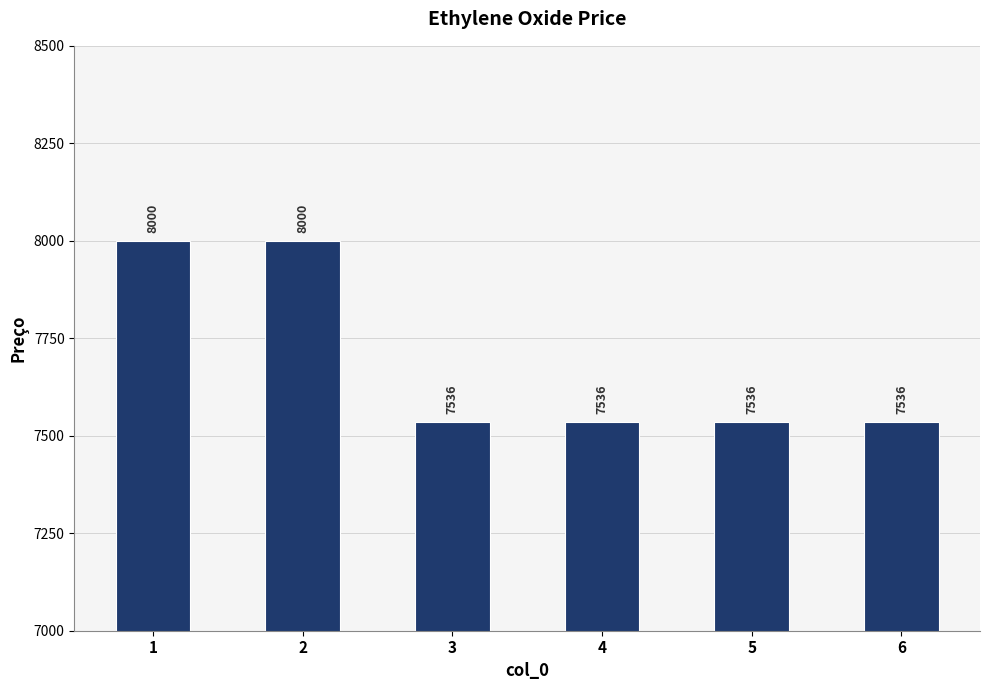

What is the ratio of the value at 2 to the value at 5?

1.1